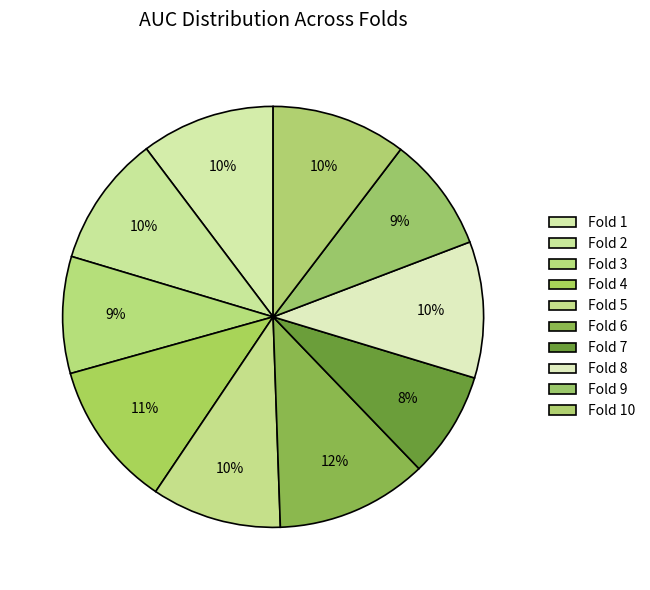

Rank the categories by value from lowest to highest.

Fold 7, Fold 9, Fold 3, Fold 5, Fold 2, Fold 1, Fold 10, Fold 8, Fold 4, Fold 6